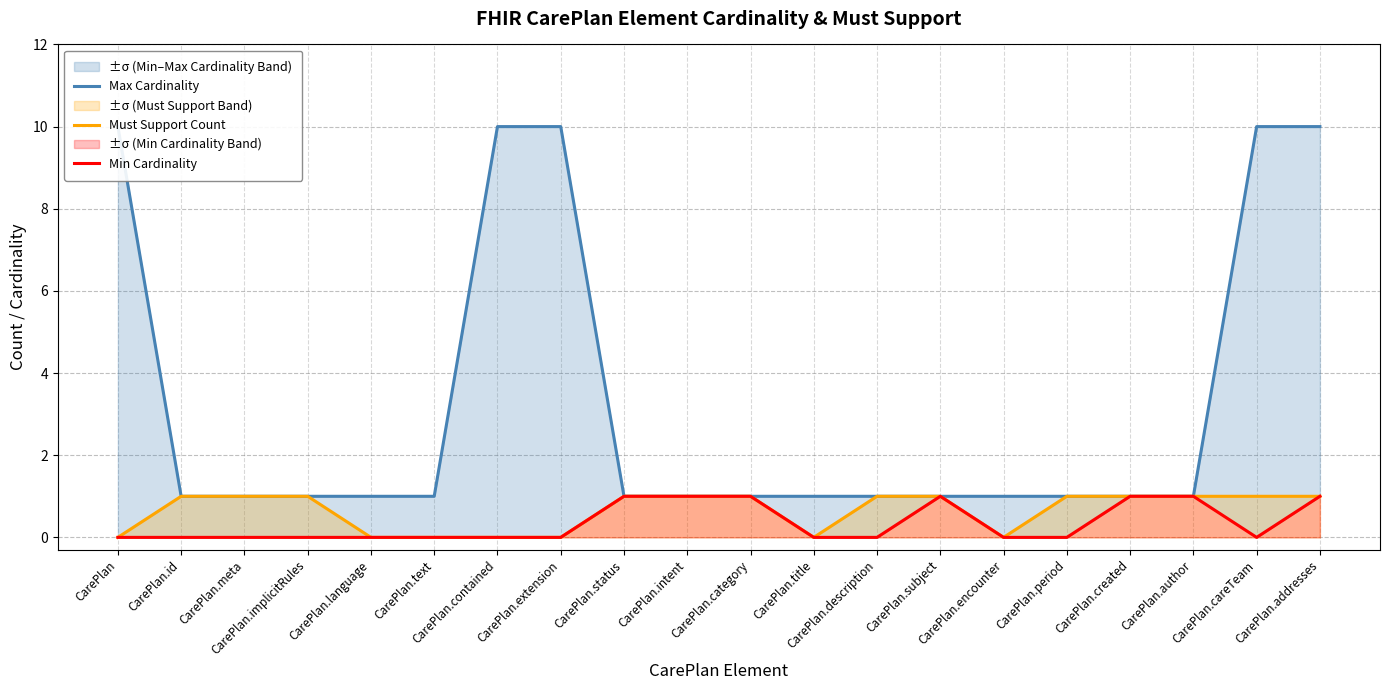

Where is Max Cardinality nearest to the value 5?

CarePlan.id